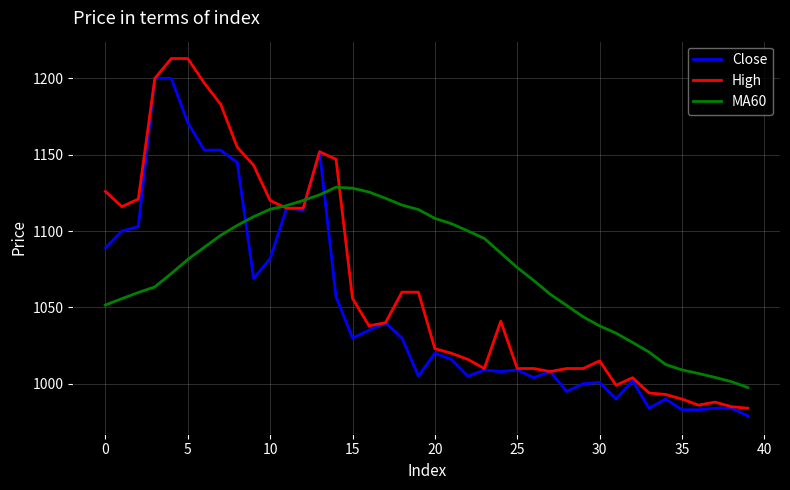

What is the maximum value for Close?

1200.0